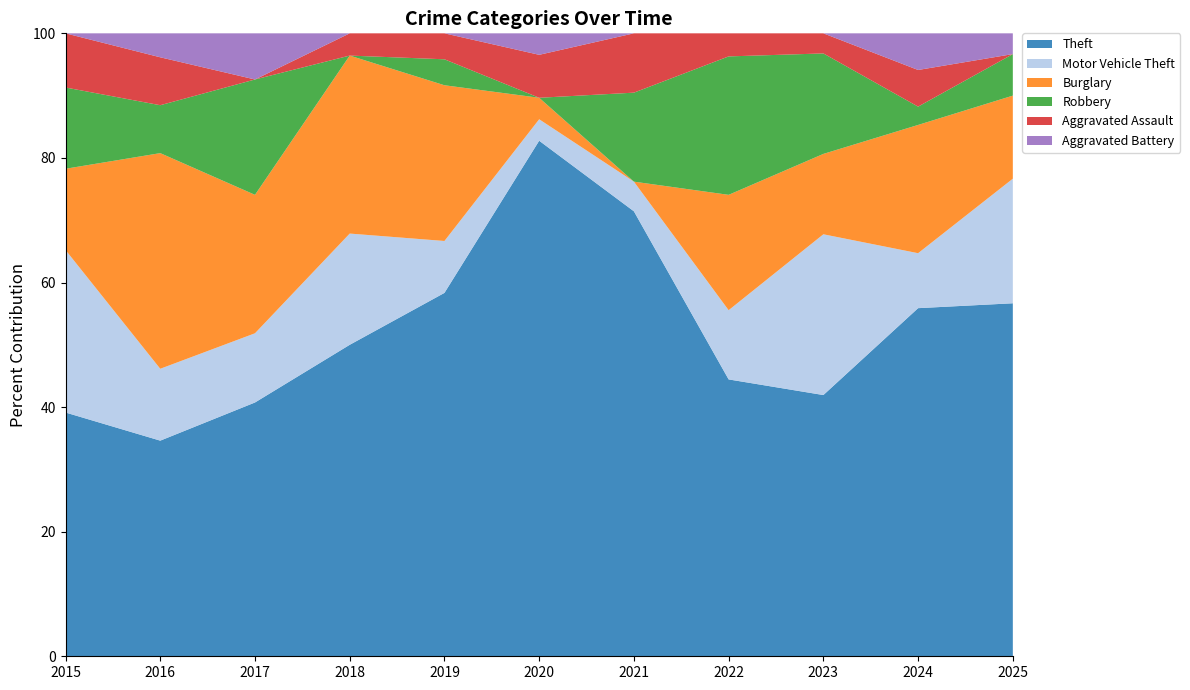

Reading left to right, transcribe all the data shown in this chart.

Theft: 2015=9	2016=9	2017=11	2018=14	2019=14	2020=24	2021=15	2022=12	2023=13	2024=19	2025=17
Motor Vehicle Theft: 2015=6	2016=3	2017=3	2018=5	2019=2	2020=1	2021=1	2022=3	2023=8	2024=3	2025=6
Burglary: 2015=3	2016=9	2017=6	2018=8	2019=6	2020=1	2021=0	2022=5	2023=4	2024=7	2025=4
Robbery: 2015=3	2016=2	2017=5	2018=0	2019=1	2020=0	2021=3	2022=6	2023=5	2024=1	2025=2
Aggravated Assault: 2015=2	2016=2	2017=0	2018=1	2019=1	2020=2	2021=2	2022=1	2023=1	2024=2	2025=0
Aggravated Battery: 2015=0	2016=1	2017=2	2018=0	2019=0	2020=1	2021=0	2022=0	2023=0	2024=2	2025=1